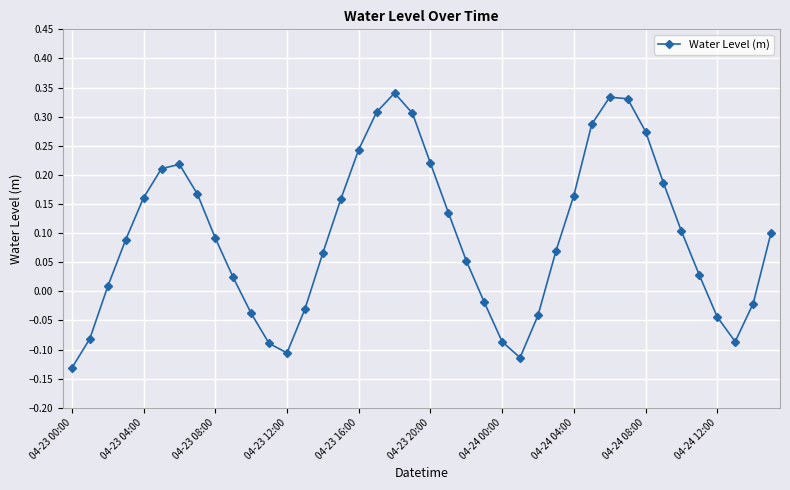

How many negative values are there?

13